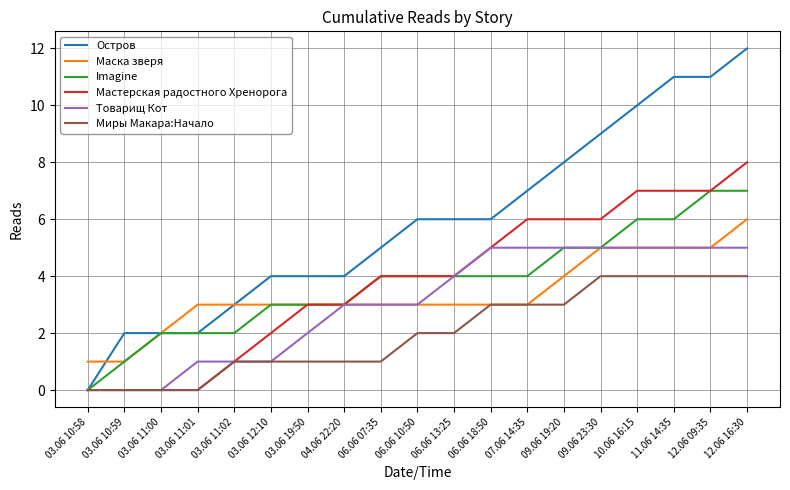

What is the minimum value for Маска зверя?

1